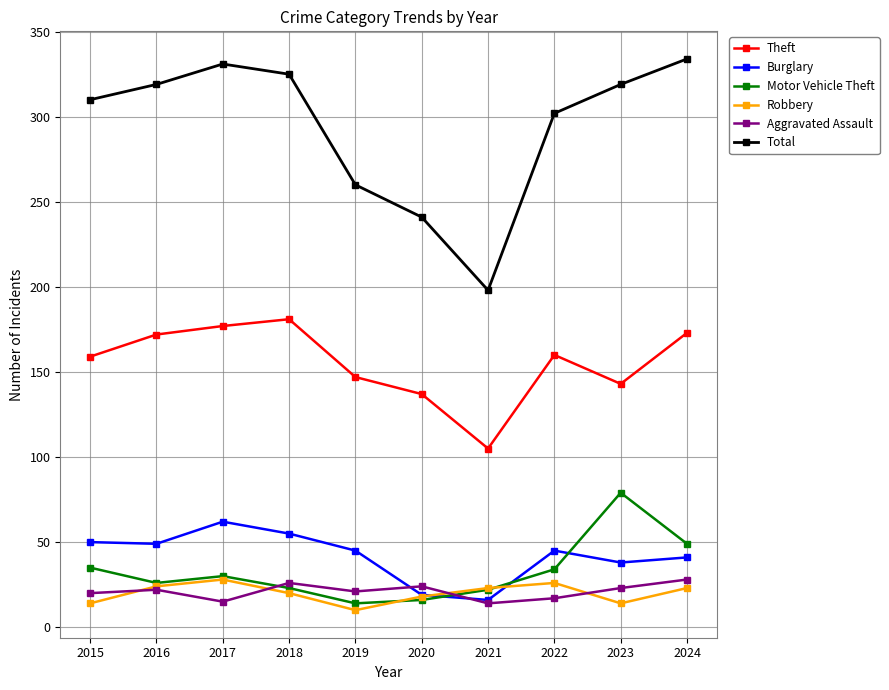

Which series changed the most between 2018 and 2019?

Total